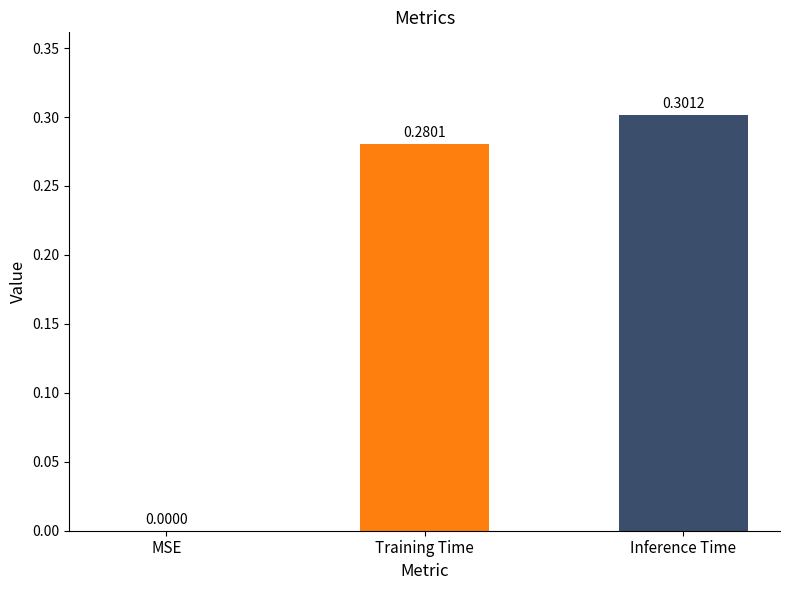

Which category has the highest value across all series?

Inference Time